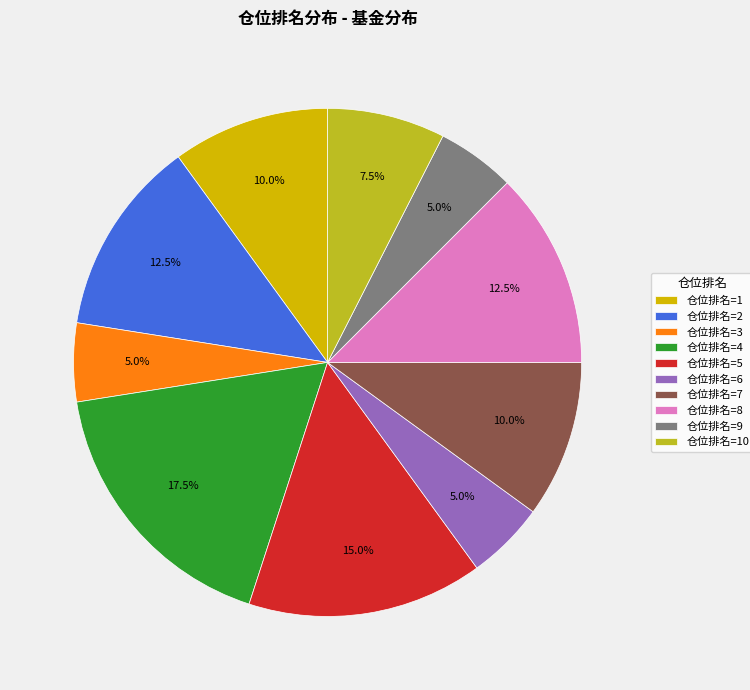

What is the largest slice in the pie chart?

仓位排名=4